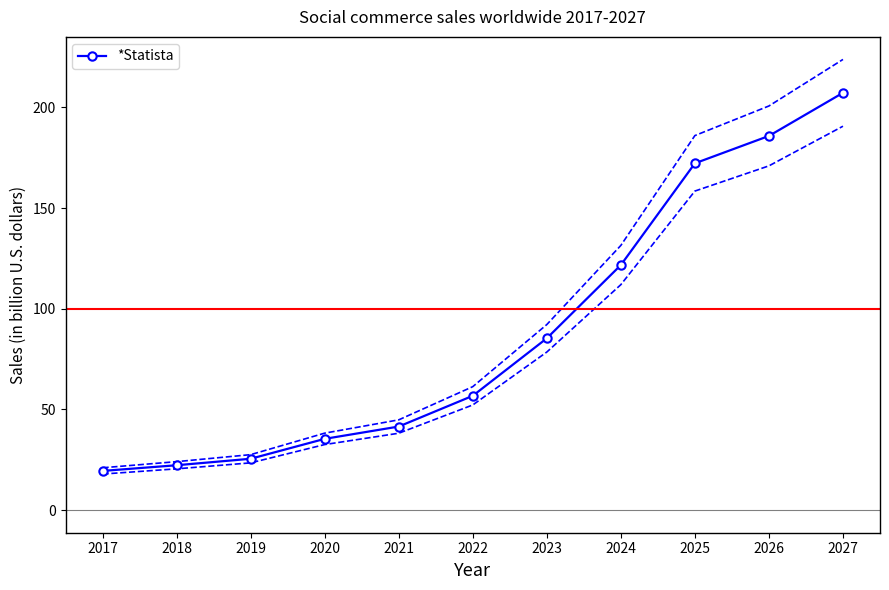

Between 2017 and 2019, which is larger?

2019